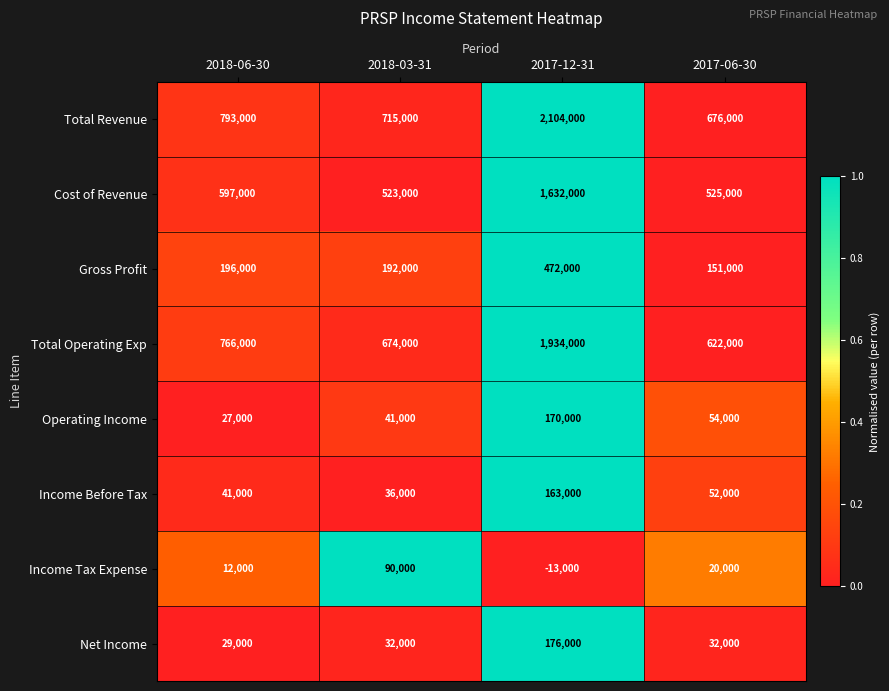

What is the difference between the Gross Profit values at 2018-06-30 and 2017-12-31?

276000